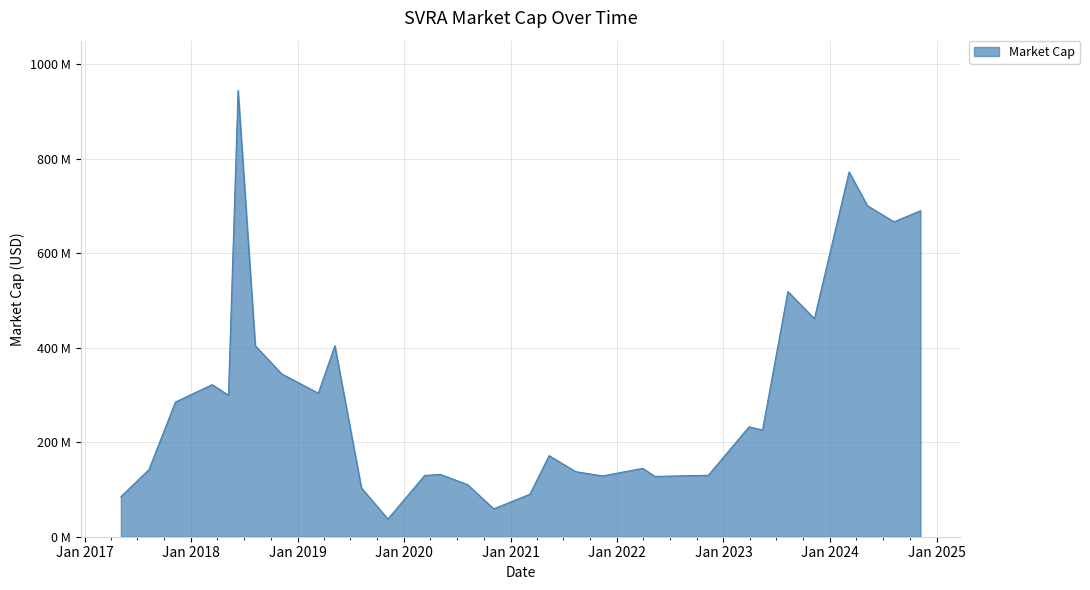

Does the chart display data point markers on the line(s)?

No